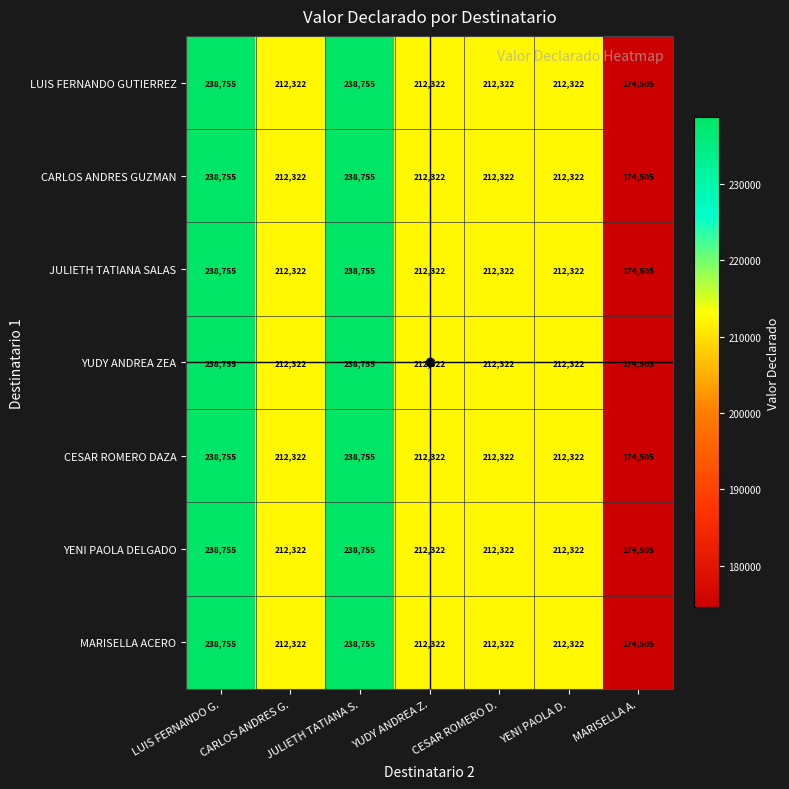

Count the number of data series in this chart.

7